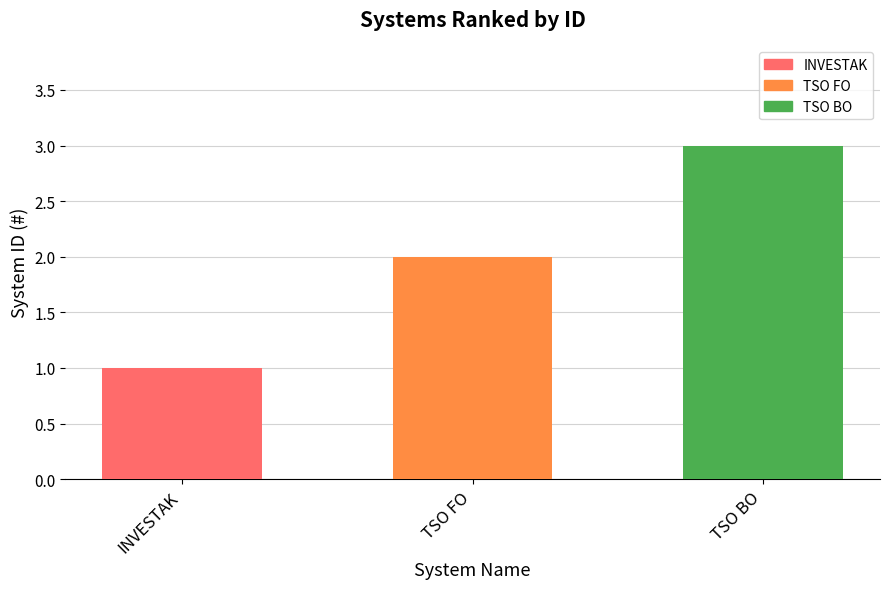

The chart shows a value of 3 at TSO BO. True or false?

True